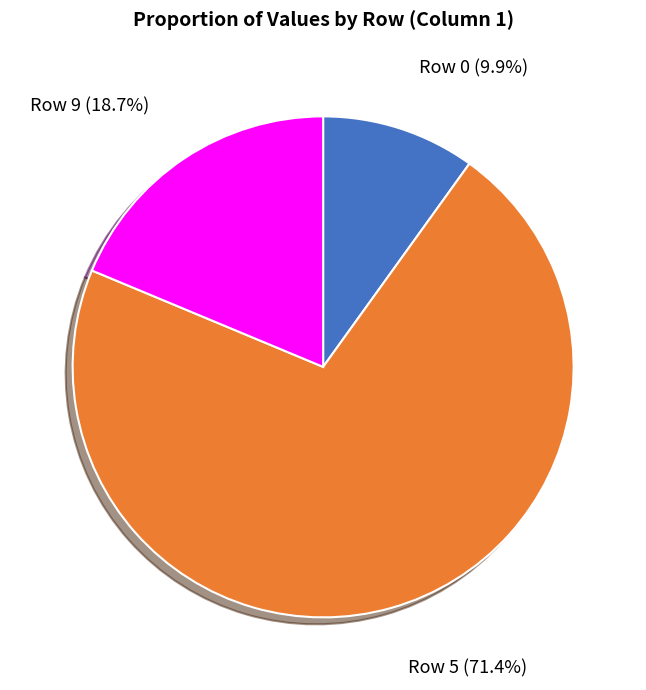

How many slices are in this pie chart?

3